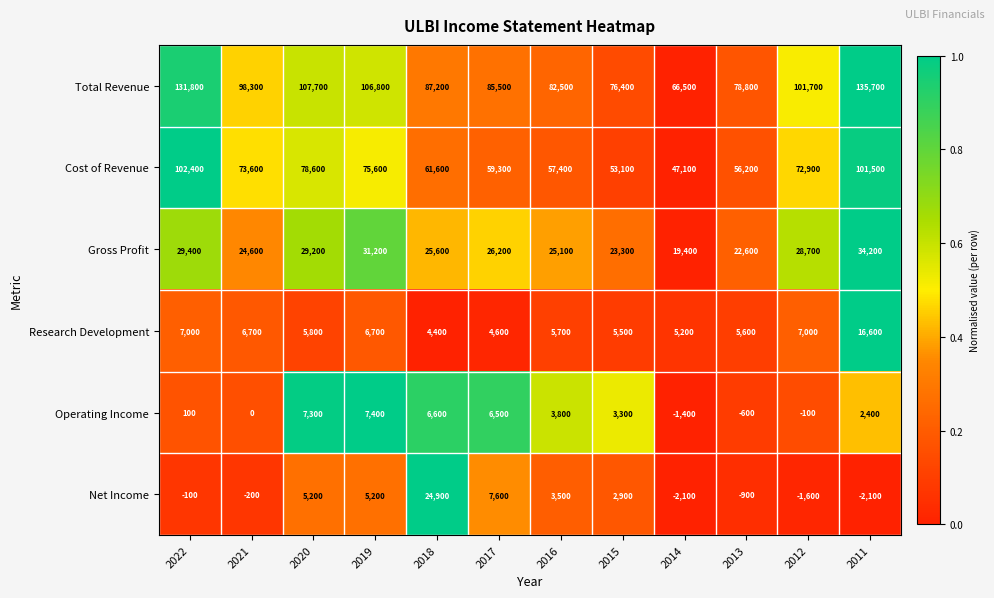

What is the approximate value of Gross Profit at 2017, to the nearest 100?

26200